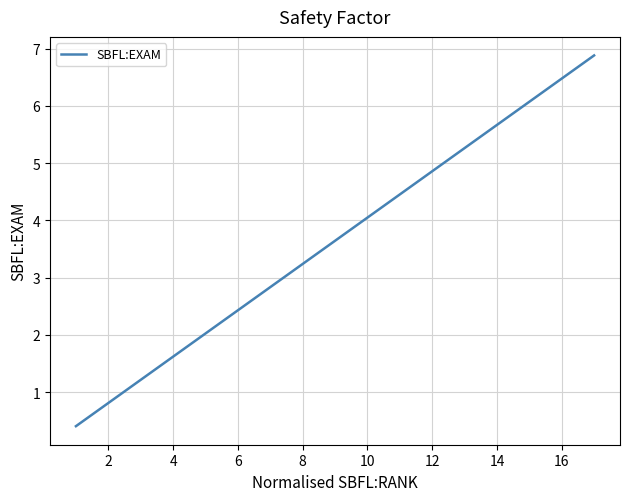

What is the minimum value shown in the chart?

0.4